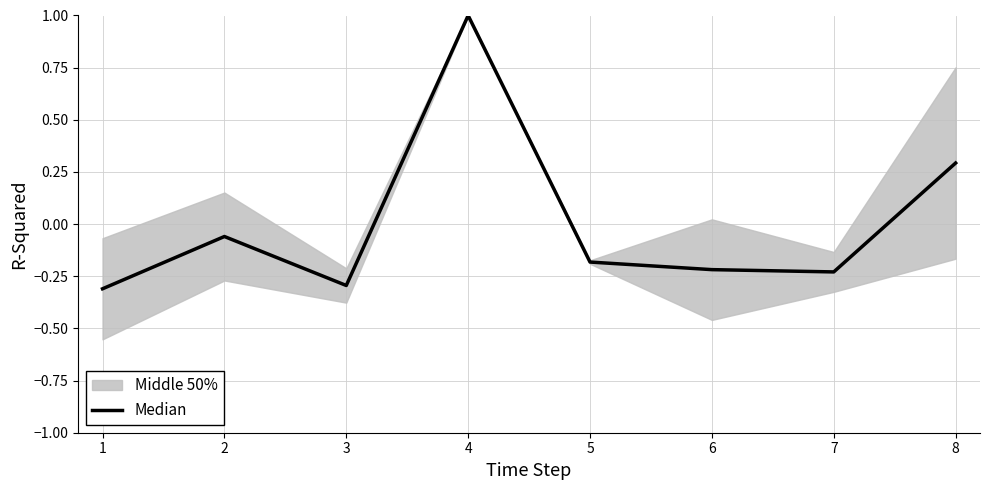

At which category does the data reach its first local valley?

3